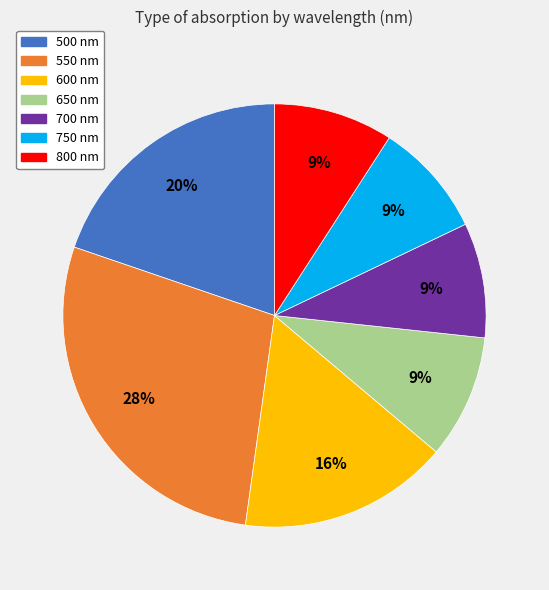

Is the sum of 700 nm and 550 nm greater than half?

No